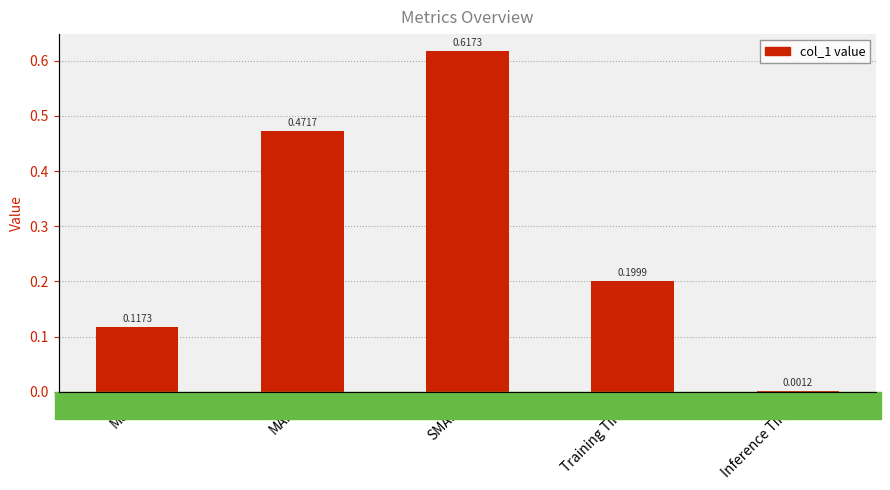

What is the label of the 2nd bar from the right?

Training Time